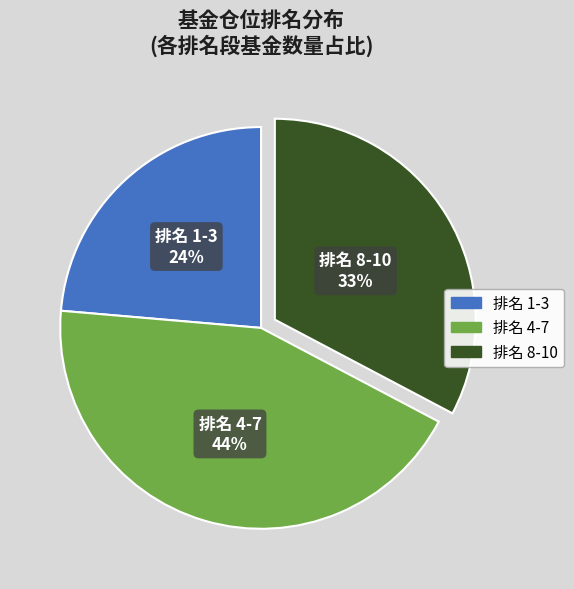

To the nearest percent, what is the difference between the largest and smallest slice percentages?

20%